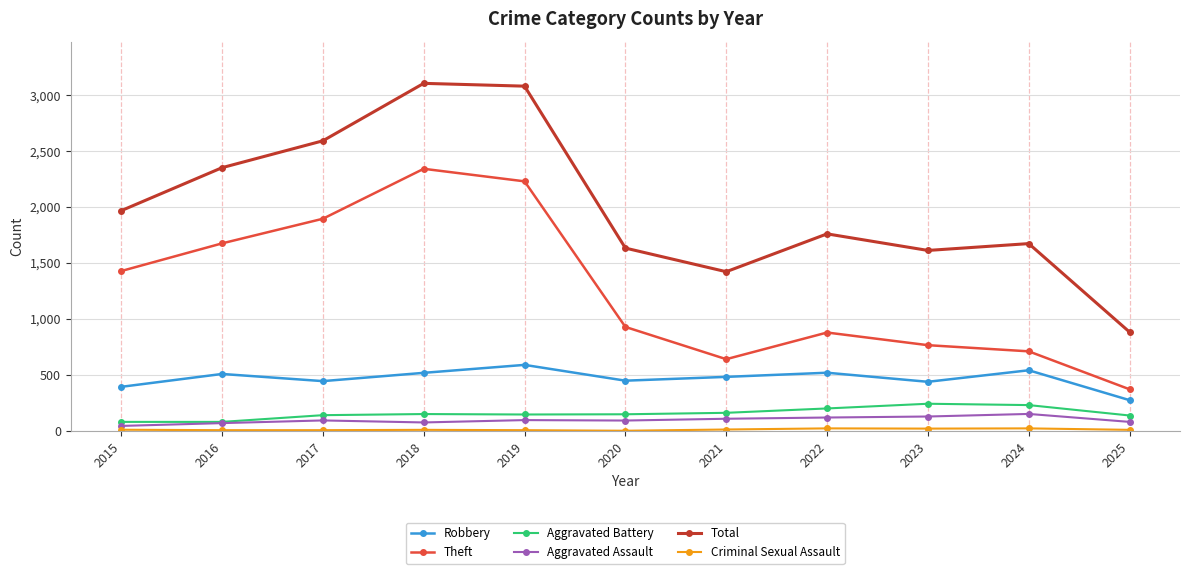

True or false: Aggravated Battery and Total cross at least once.

False